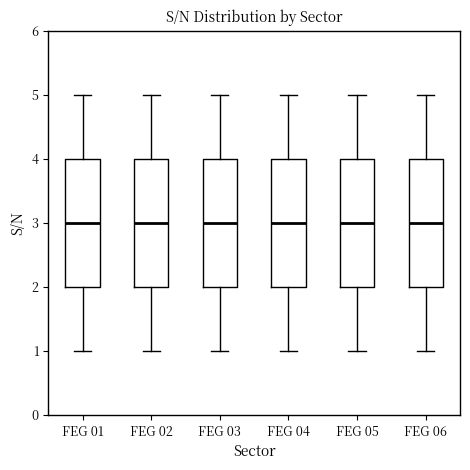

Reading left to right, transcribe this box plot: for each box, give where its median line is, the range the box spans, and where its two whiskers end, as read against the y-axis. The values are not printed on the chart, so give them approximately, as read against the axis.

FEG 01: median 3, box 2 to 4, whiskers 1 to 5
FEG 02: median 3, box 2 to 4, whiskers 1 to 5
FEG 03: median 3, box 2 to 4, whiskers 1 to 5
FEG 04: median 3, box 2 to 4, whiskers 1 to 5
FEG 05: median 3, box 2 to 4, whiskers 1 to 5
FEG 06: median 3, box 2 to 4, whiskers 1 to 5